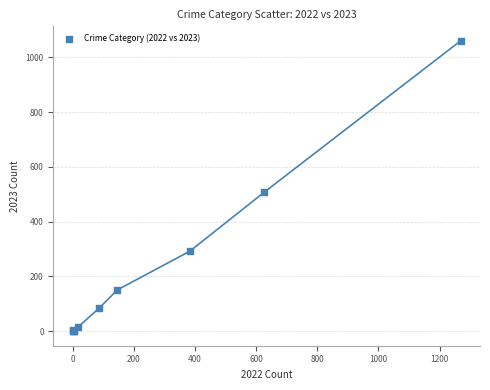

What Y value in the scatter plot is closest to 530?

508